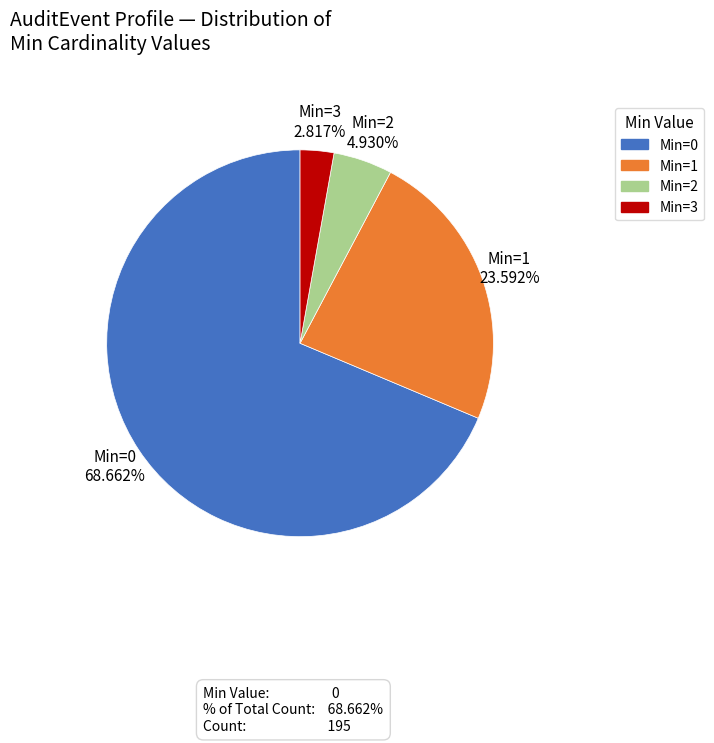

To the nearest percent, what is the combined percentage of Min=0 and Min=2?

74%